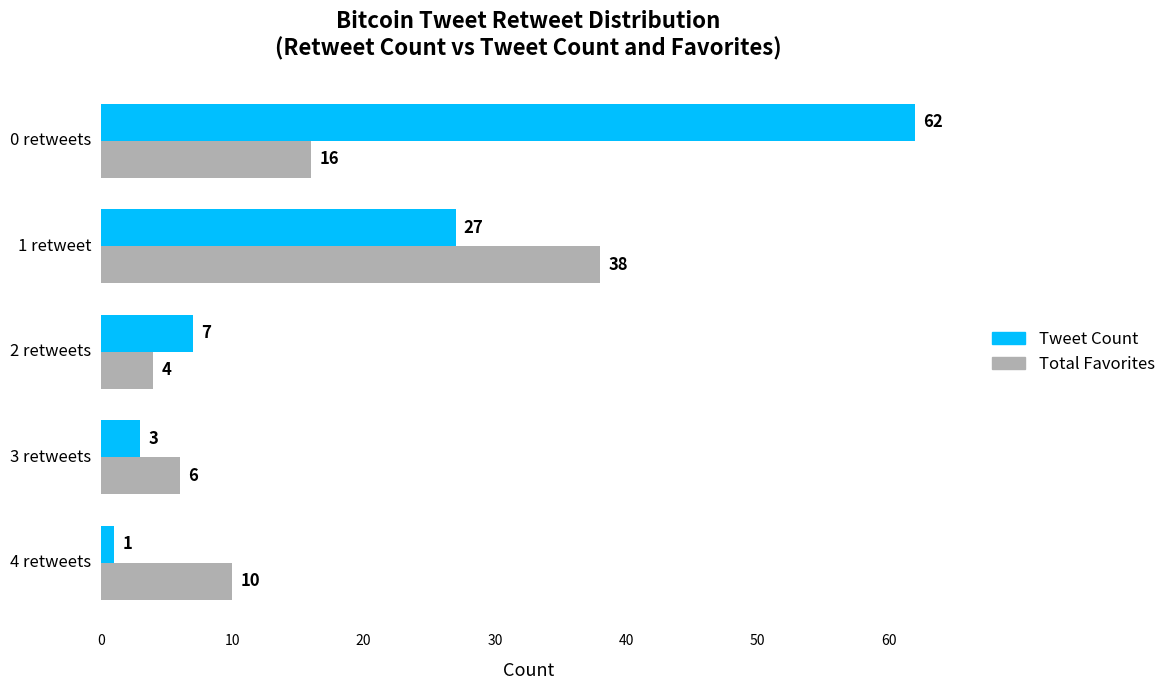

Which series has the largest range (max minus min)?

Tweet Count